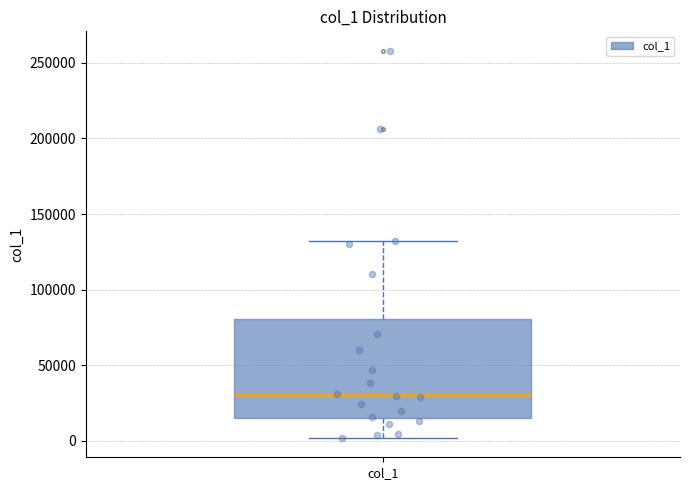

Where is the lower edge of the box for col_1 on the y-axis? The values are not printed on the chart, so give them approximately, as read against the axis.

15000